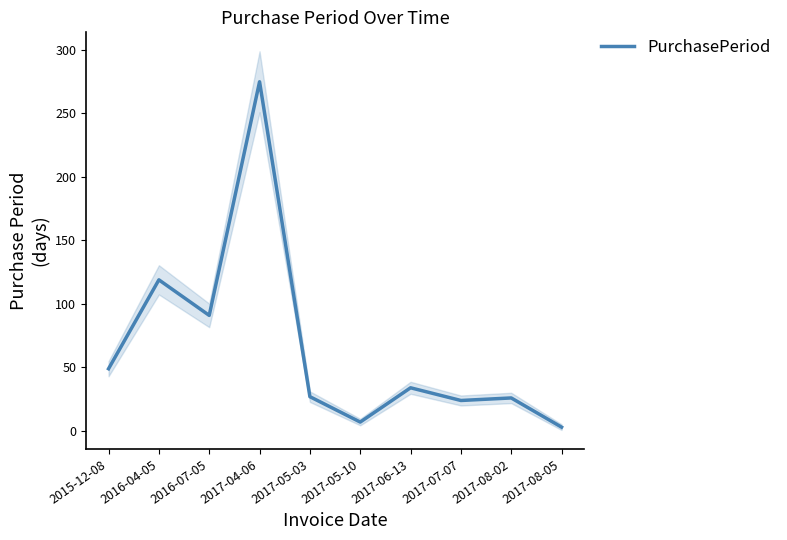

What is the difference between the values at 2017-04-06 and 2017-05-03?

248